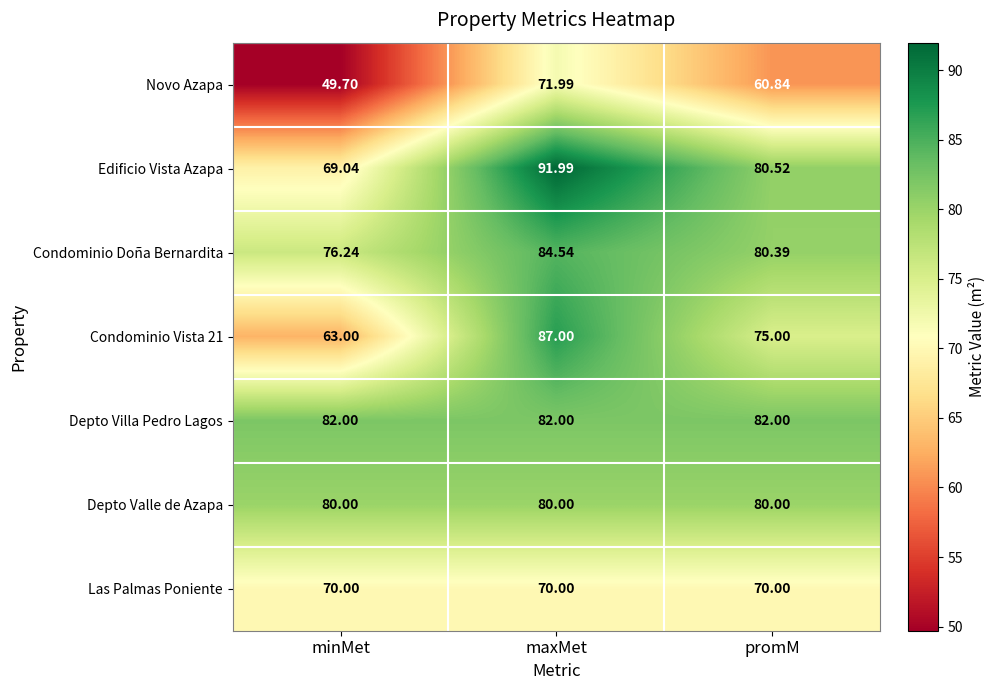

List the labels in order of Condominio Vista 21 value, largest first.

maxMet, promM, minMet